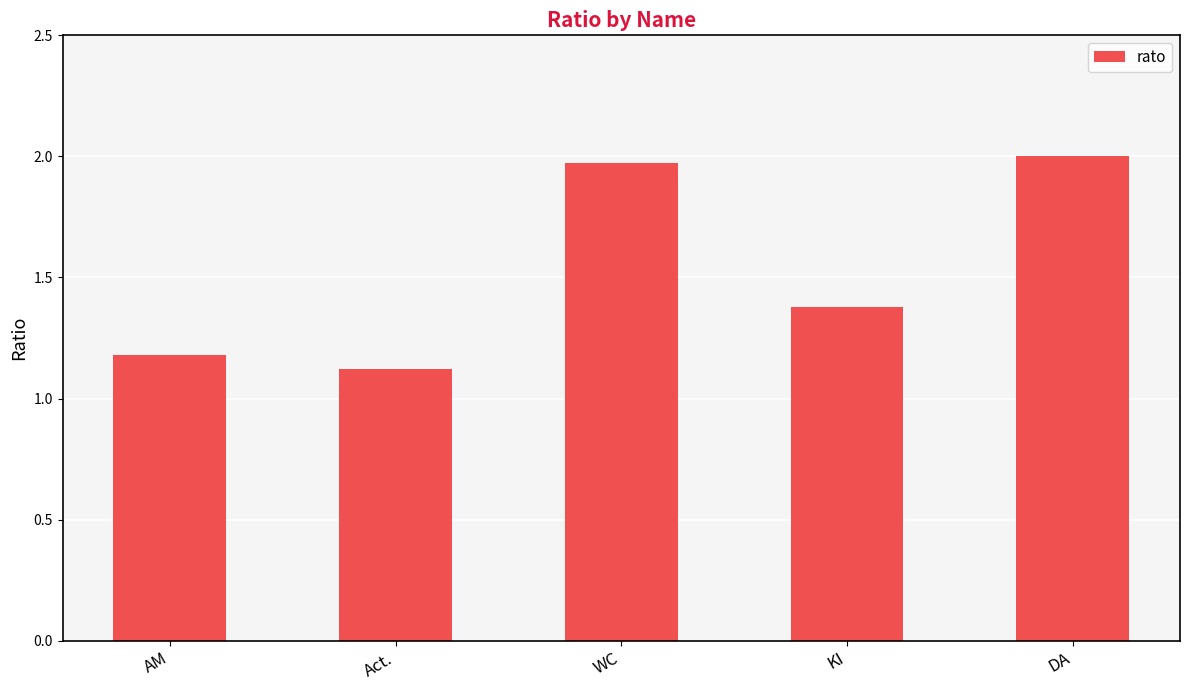

What is the label of the 4th bar from the right?

Act.